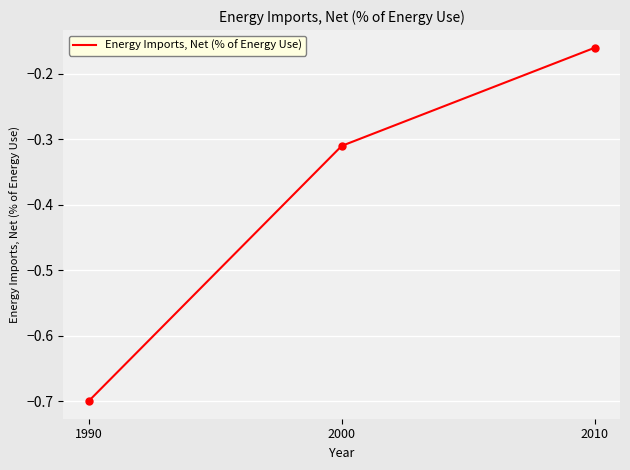

What is the minimum value shown in the chart?

-0.7